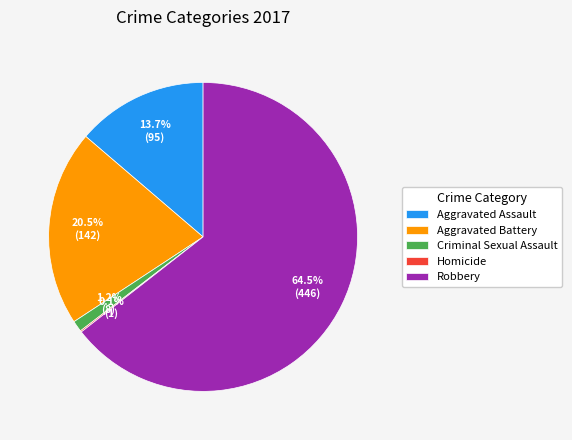

Does Robbery account for over 50% of the chart?

Yes